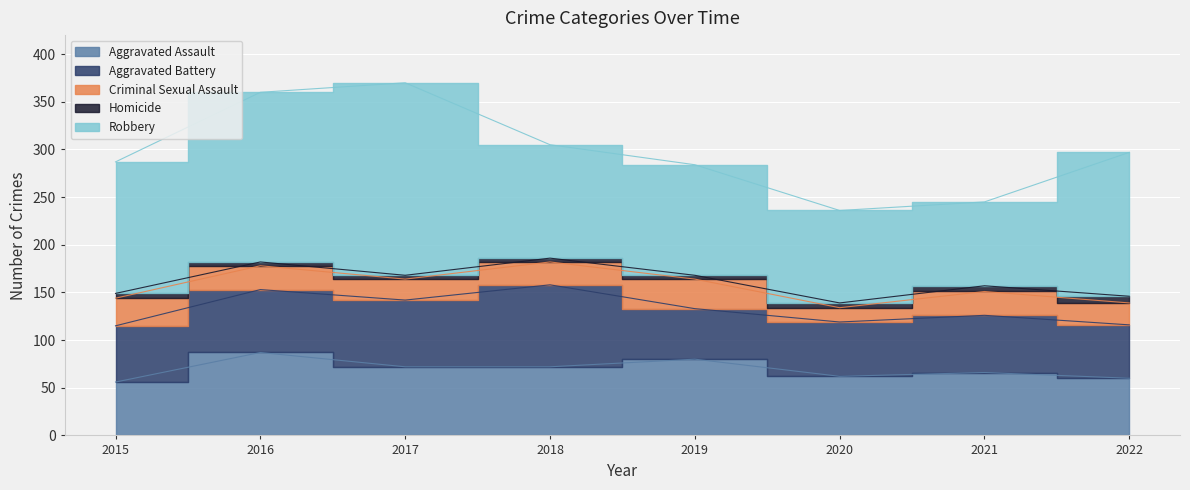

How many lines are shown in the chart?

5